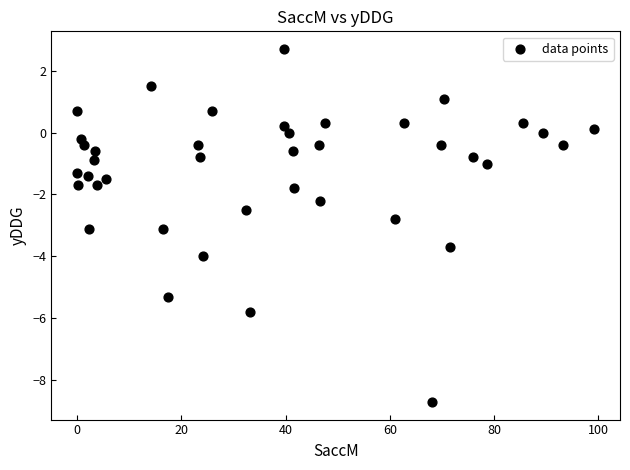

What is the range of X values (max minus min)?

99.2